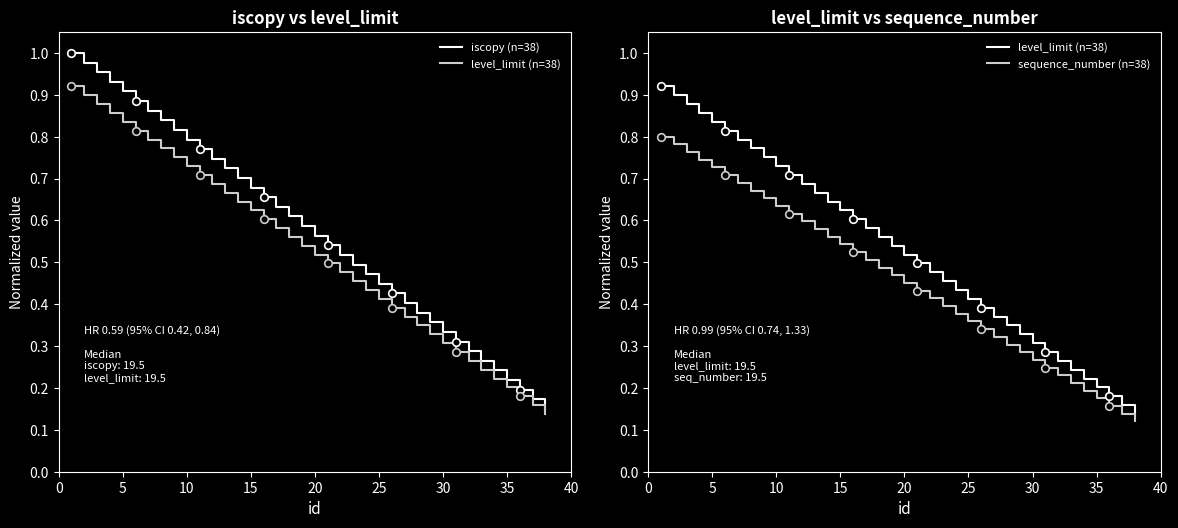

Is the value of iscopy (n=38) at 27 greater than the value of level_limit (n=38) at 13?

No